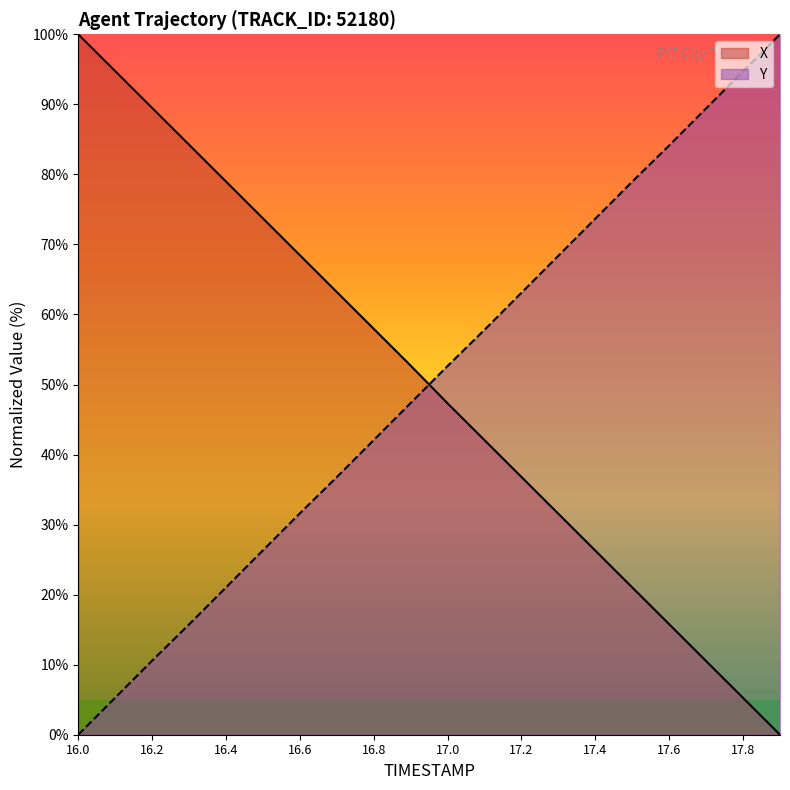

Reading right to left, transcribe all the data shown in this chart.

X: 17.9=0.0	17.8=5.3	17.7=10.5	17.6=15.8	17.5=21.0	17.4=26.3	17.3=31.5	17.2=36.8	17.1=42.1	17.0=47.3	16.9=52.7	16.8=57.9	16.7=63.2	16.6=68.5	16.5=73.7	16.4=79.0	16.3=84.2	16.2=89.5	16.1=94.7	16.0=100.0
Y: 17.9=100.0	17.8=94.7	17.7=89.4	17.6=84.1	17.5=79.0	17.4=73.7	17.3=68.4	17.2=63.1	17.1=57.8	17.0=52.6	16.9=47.4	16.8=42.1	16.7=36.8	16.6=31.6	16.5=26.3	16.4=21.0	16.3=15.7	16.2=10.6	16.1=5.3	16.0=0.0